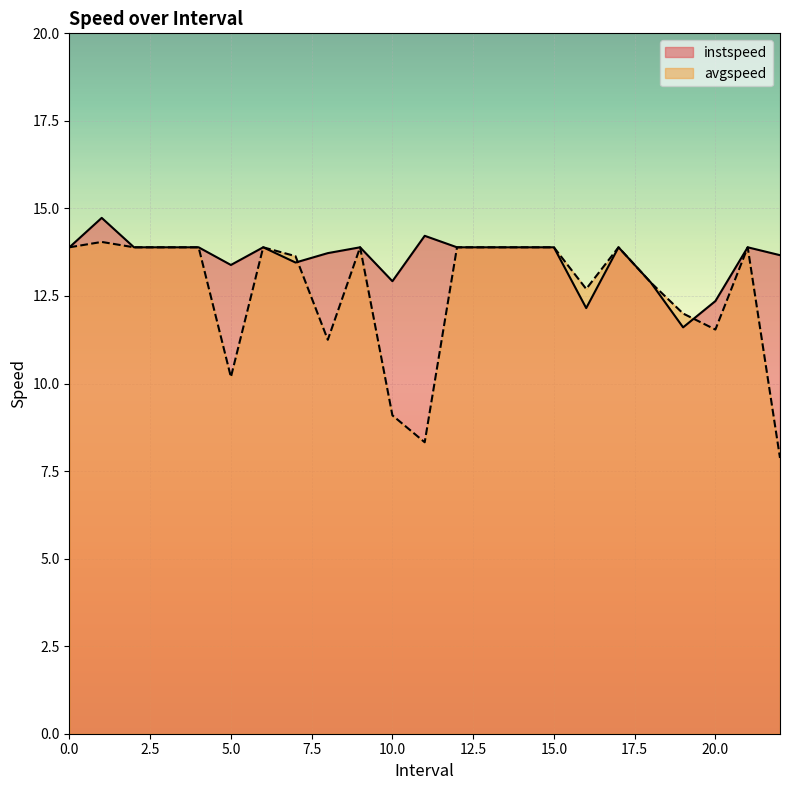

Count the number of data series in this chart.

2